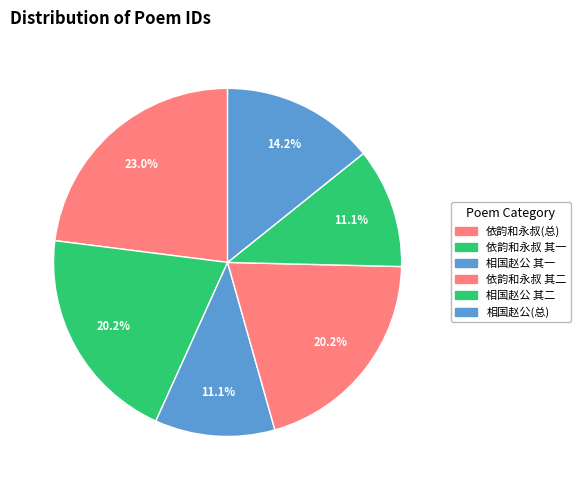

Count the number of slices in the pie.

6